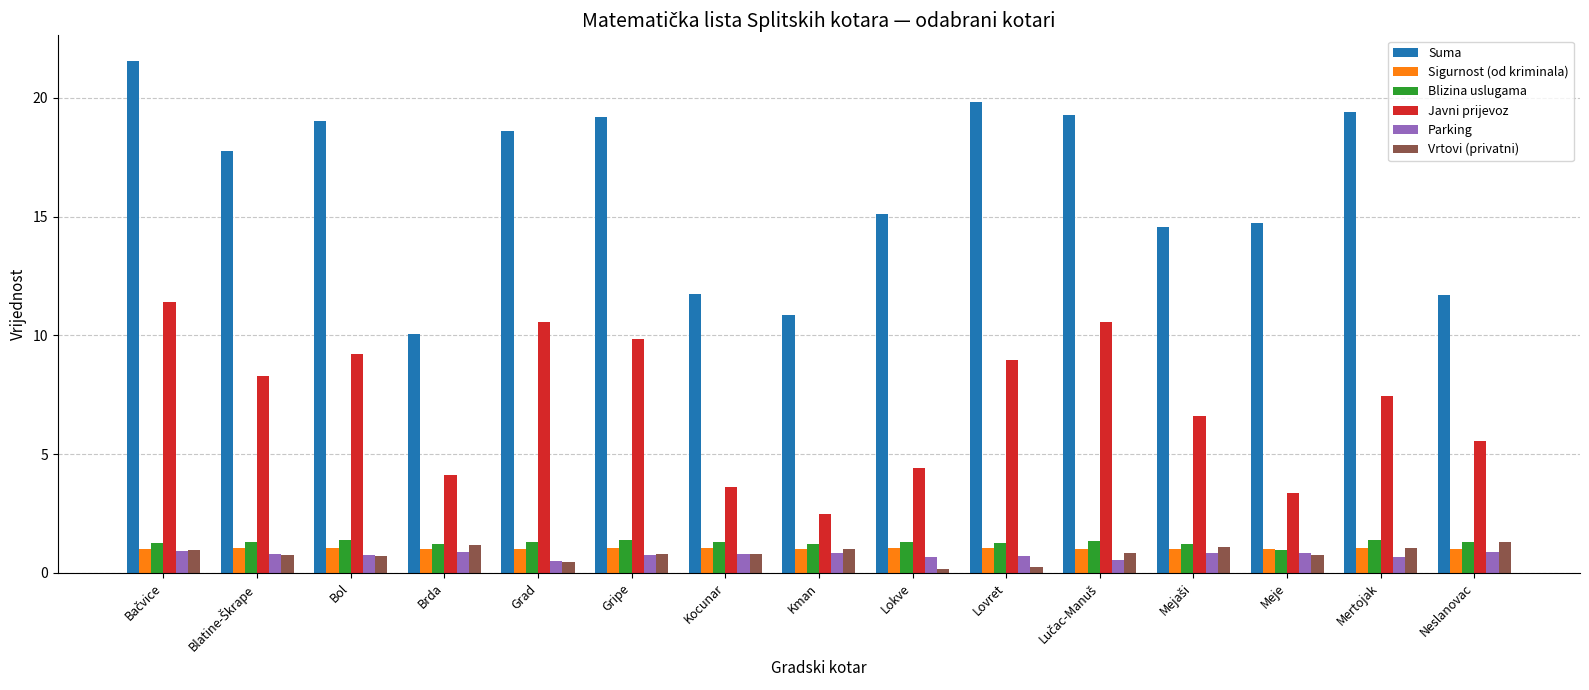

Is the value of Vrtovi (privatni) at Mertojak greater than the value of Suma at Kocunar?

No